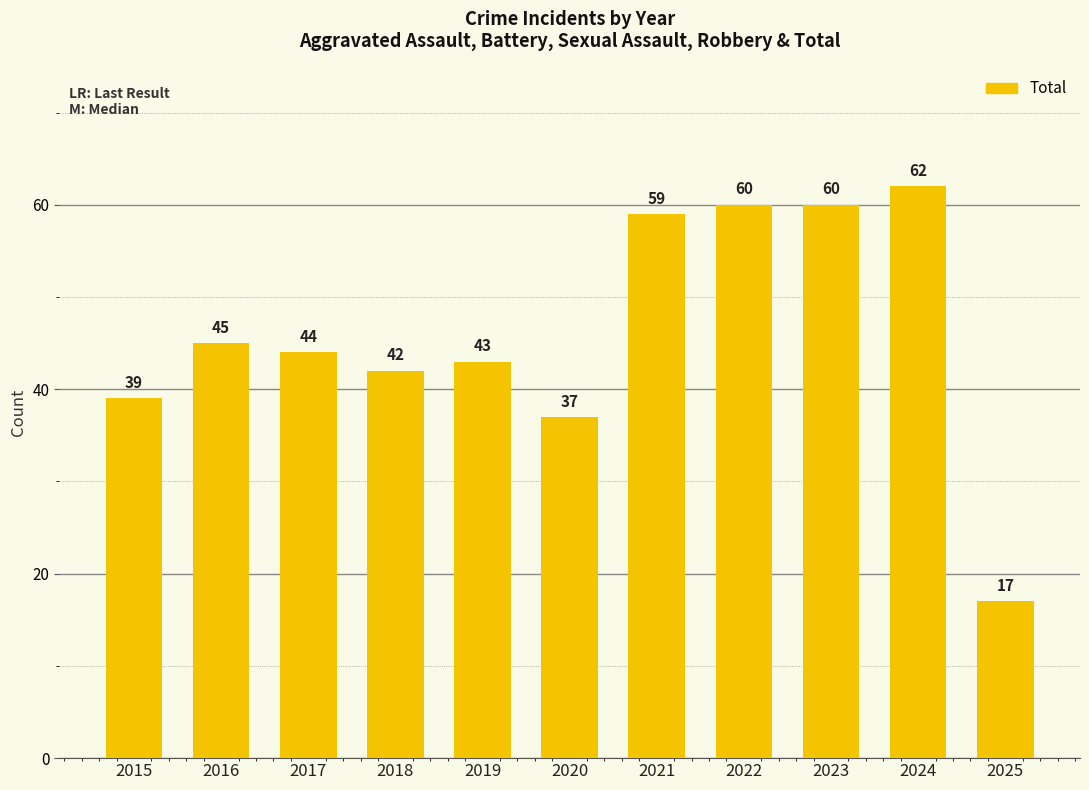

Where is the data nearest to the value 39?

2015